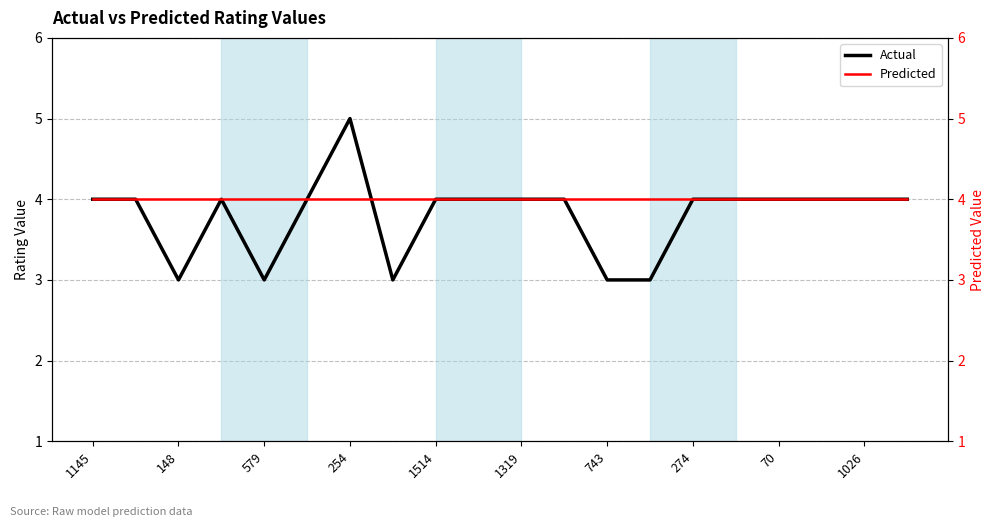

Does the chart display data point markers on the line(s)?

No